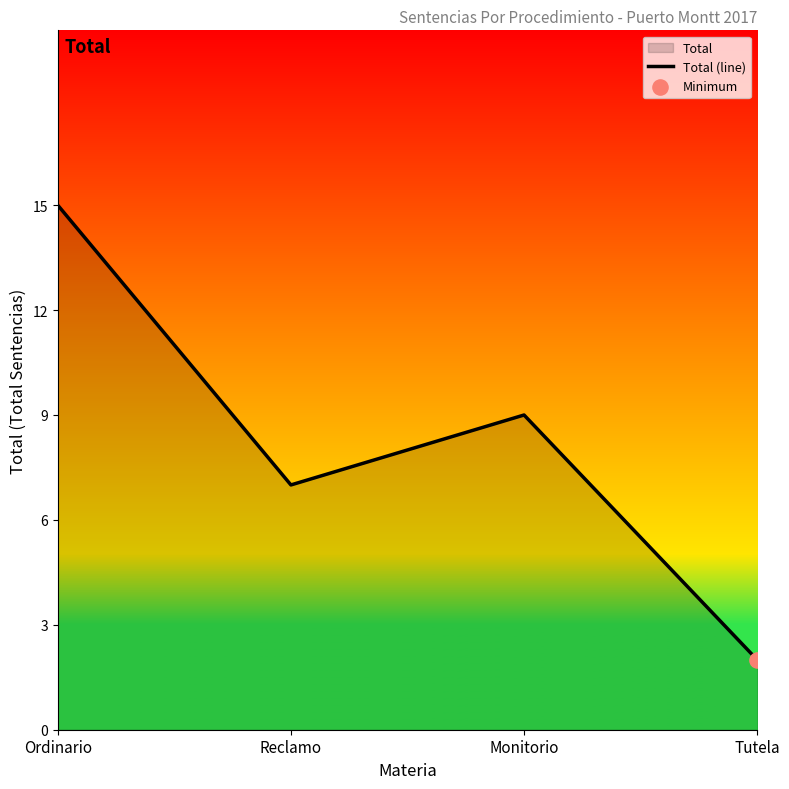

What is the change in value from Monitorio to Tutela?

-7